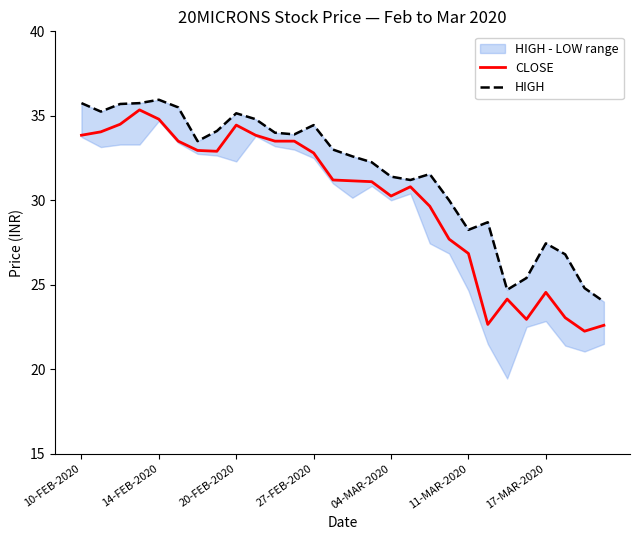

At 22, list the series in order from smallest to largest.

CLOSE, HIGH